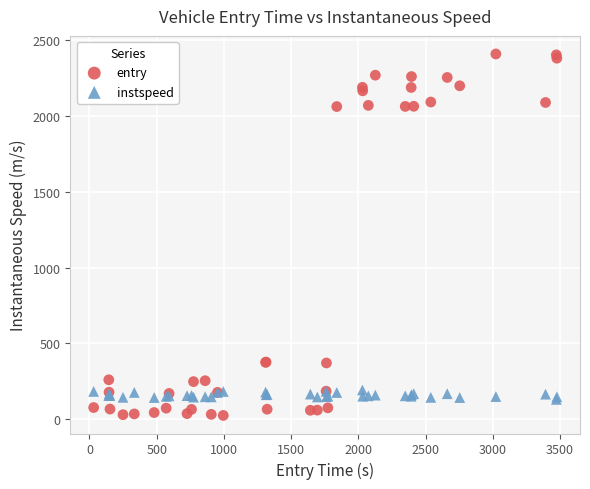

What is the X range (max minus min) for the scatter plot?

3444.6